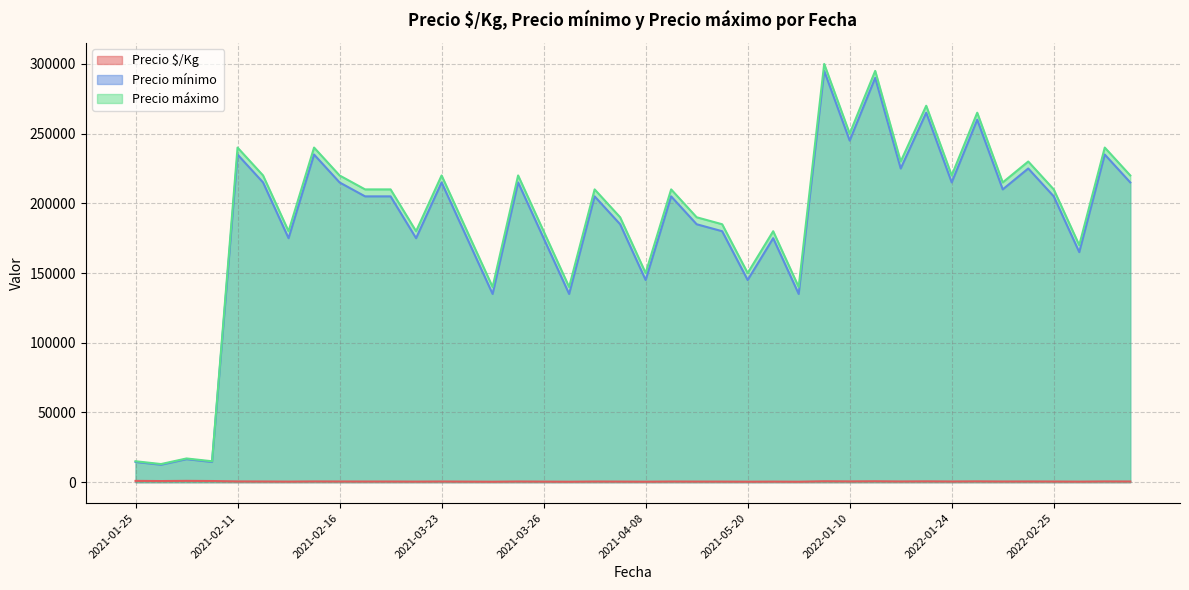

True or false: Precio mínimo and Precio $/Kg cross at least once.

False